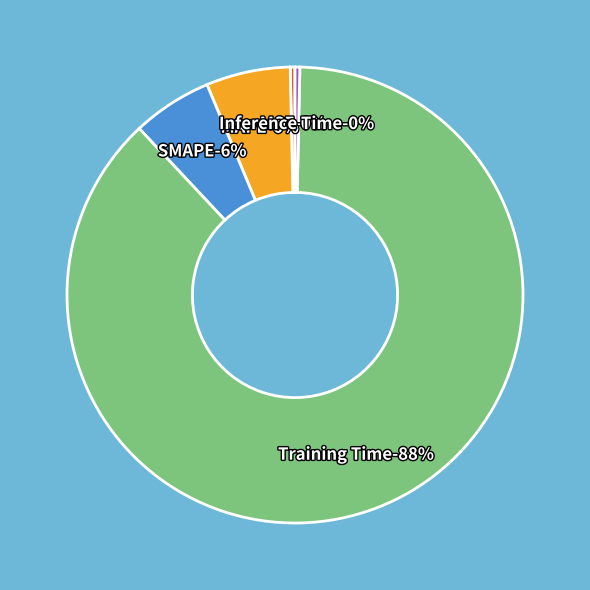

How many segments does this pie chart have?

5